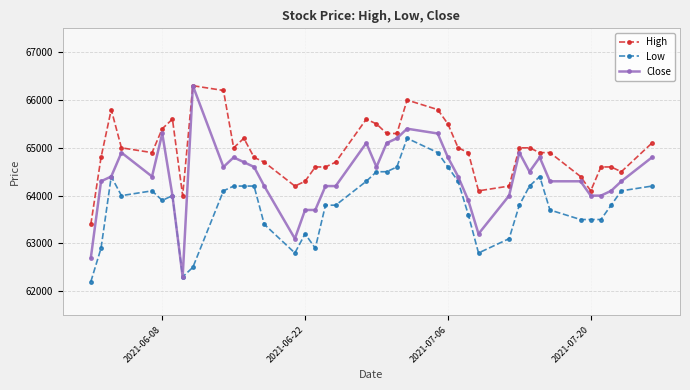

What is the value of the High point at the 6th from the left?

65400